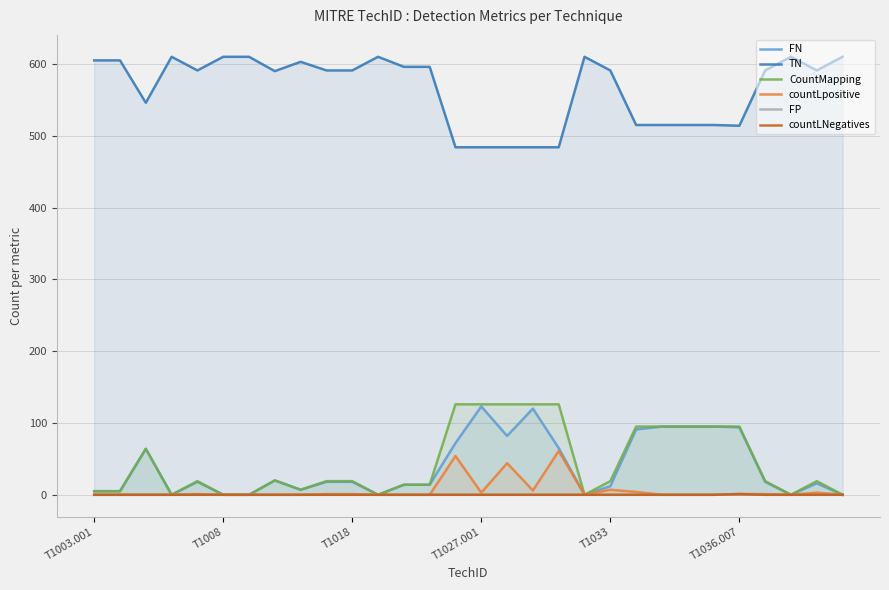

The value of countLpositive at 26 is 2. True or false?

False